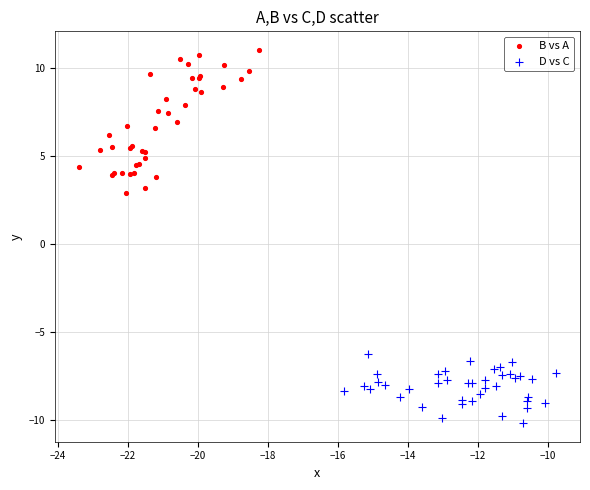

Which series contains the lowest Y value?

D vs C